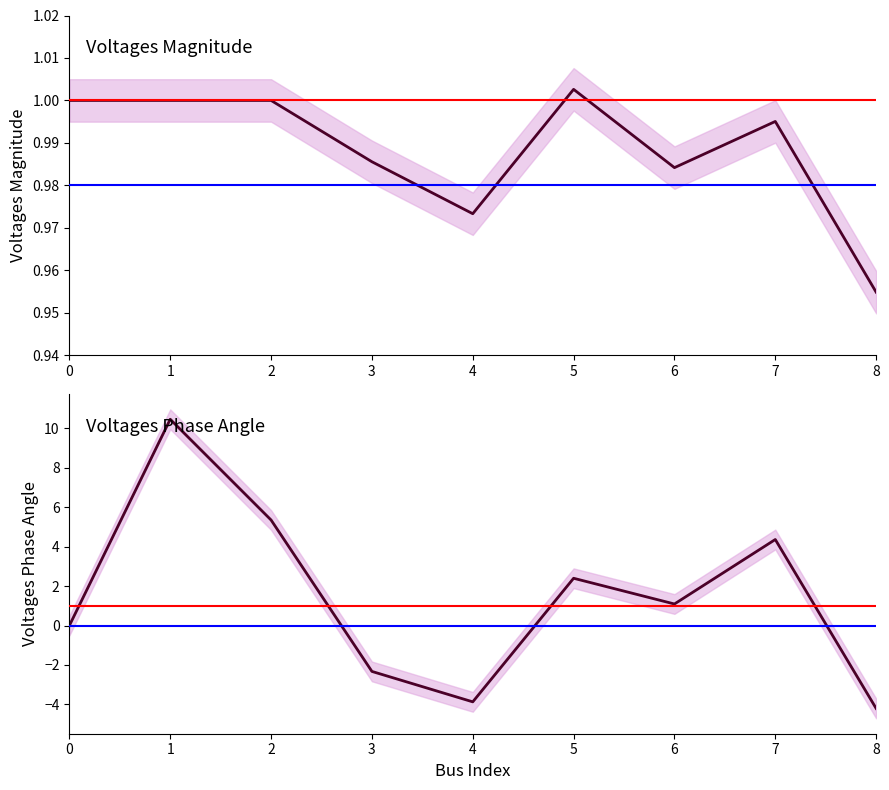

How many negative values does the Voltages Phase Angle series have?

3